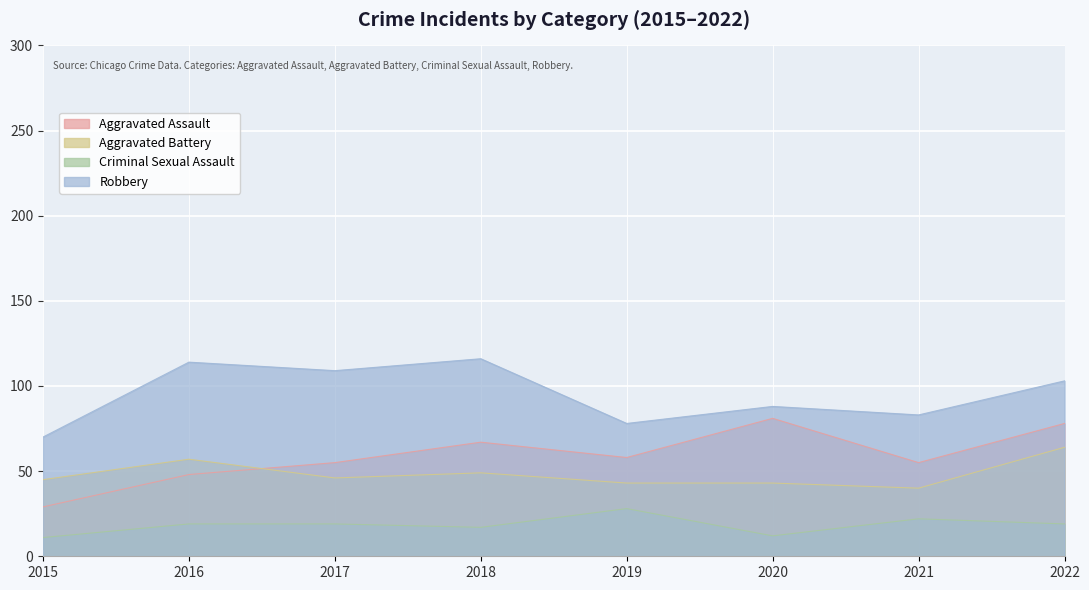

What is the maximum value for Aggravated Assault?

81